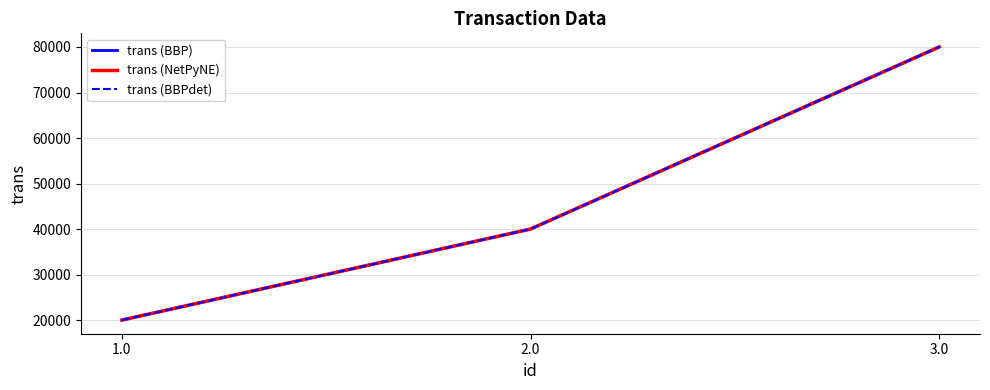

What is the smallest value displayed?

20000